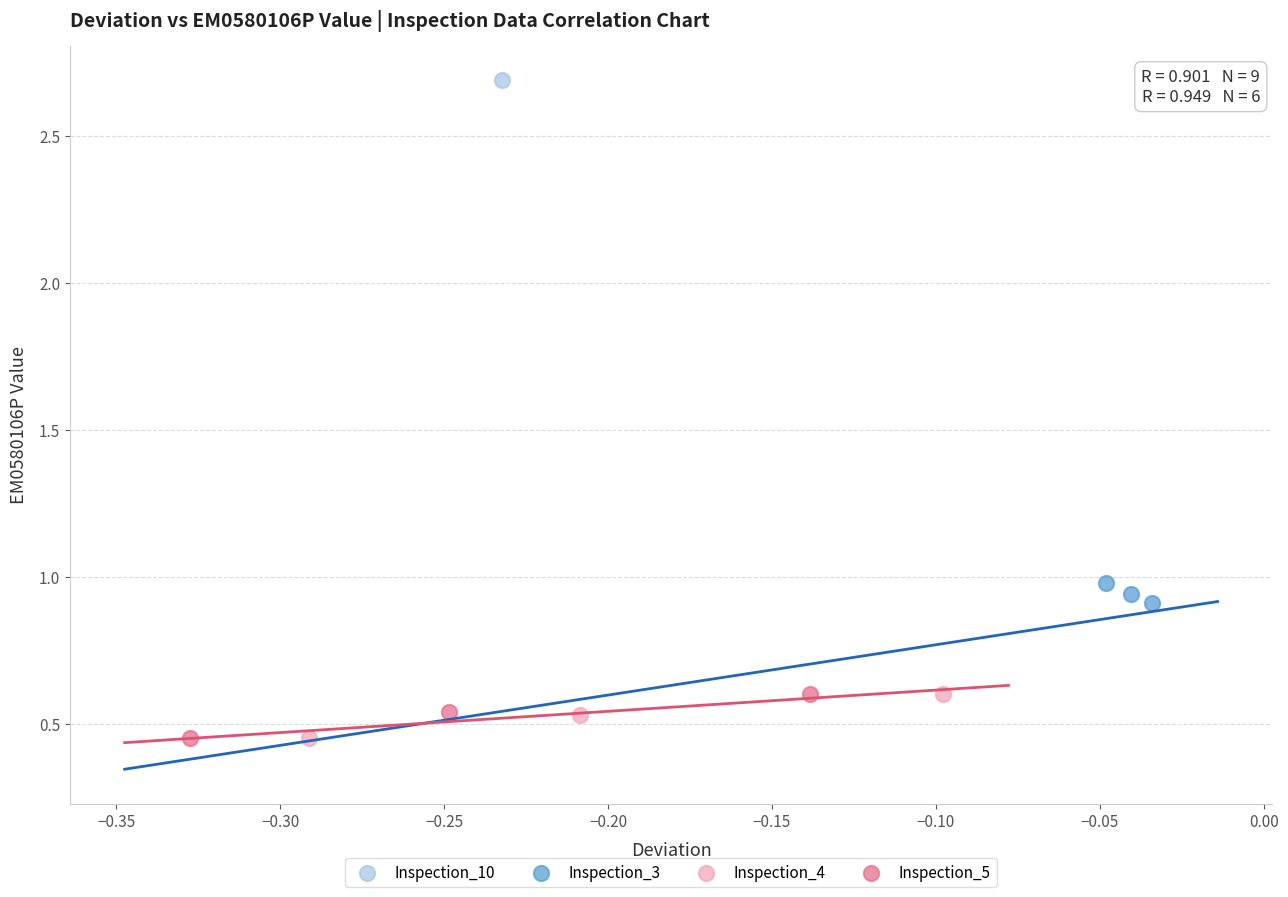

What are all the series names shown in the legend?

Inspection_10, Inspection_3, Inspection_4, Inspection_5